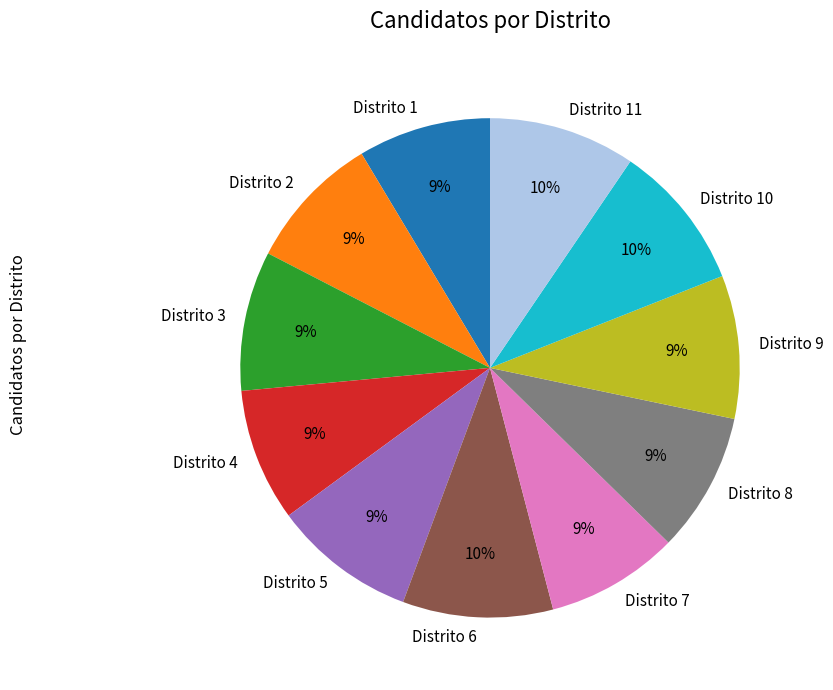

Is there a majority slice in this chart?

No